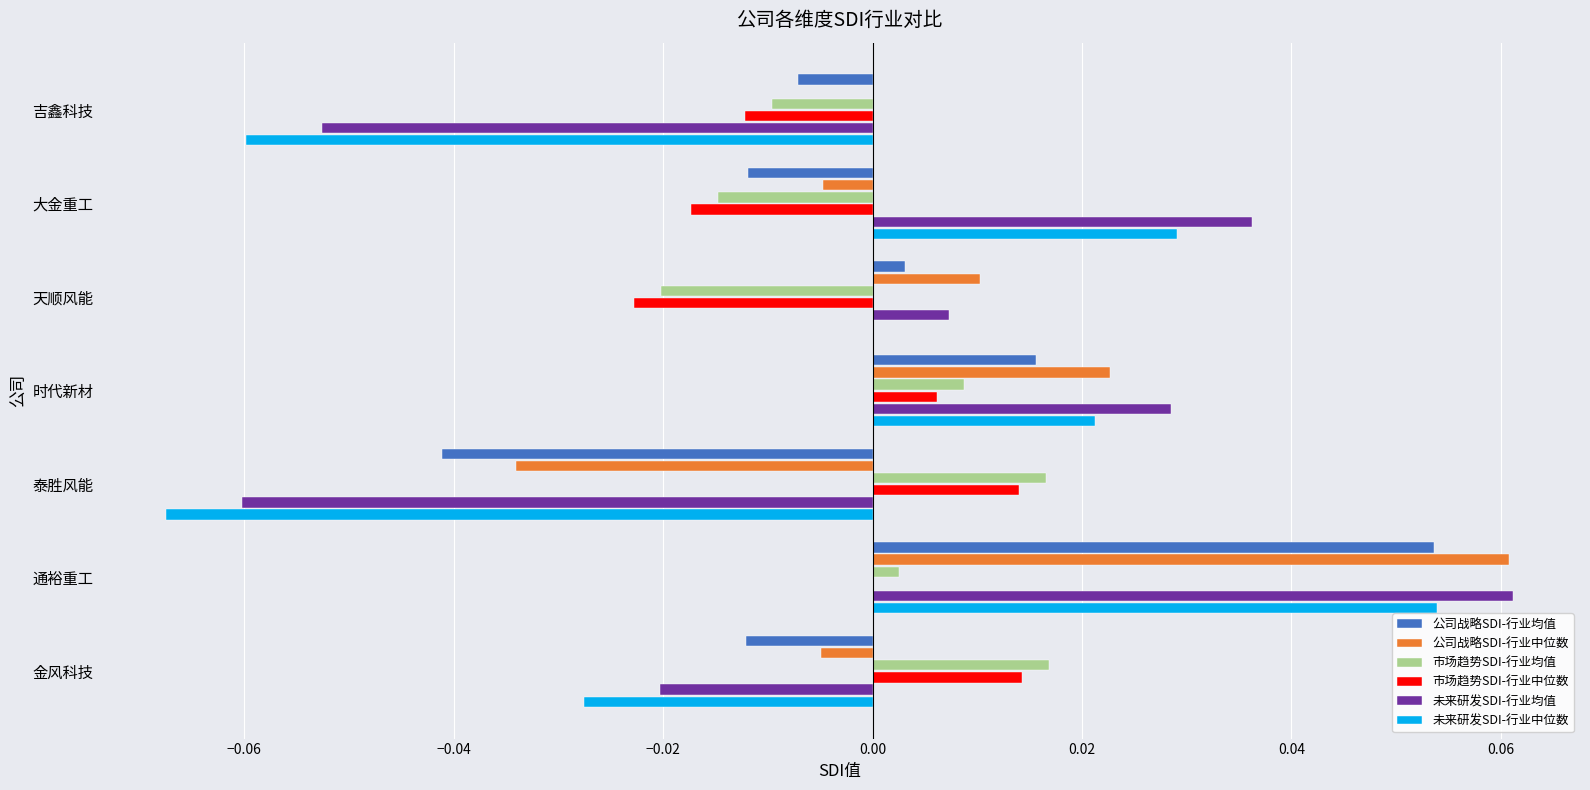

Is the value of 市场趋势SDI-行业中位数 at 通裕重工 greater than the value of 市场趋势SDI-行业均值 at 大金重工?

Yes